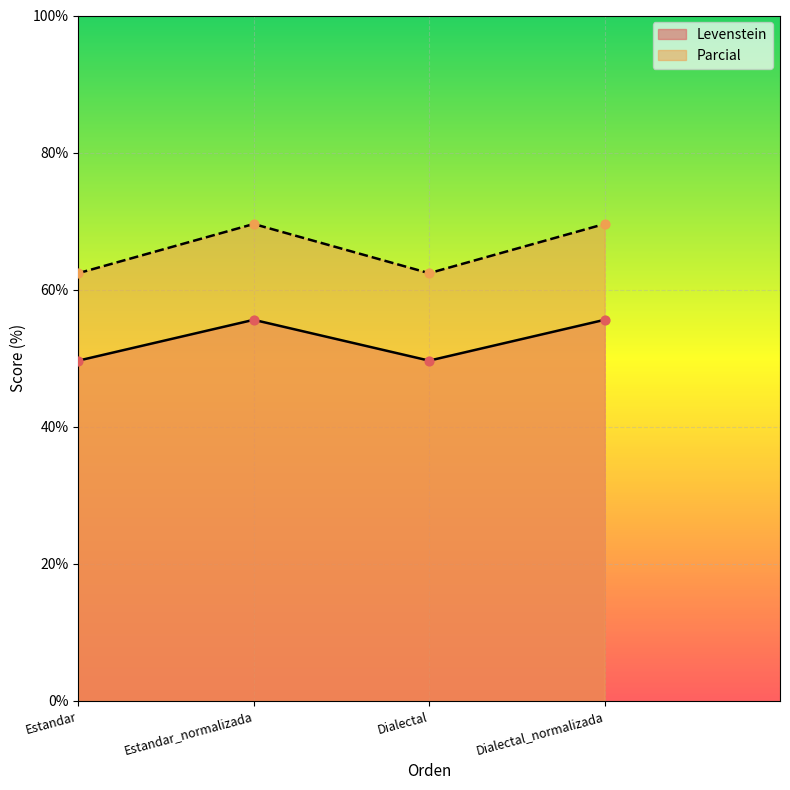

Which series reaches the minimum Y coordinate?

Levenstein